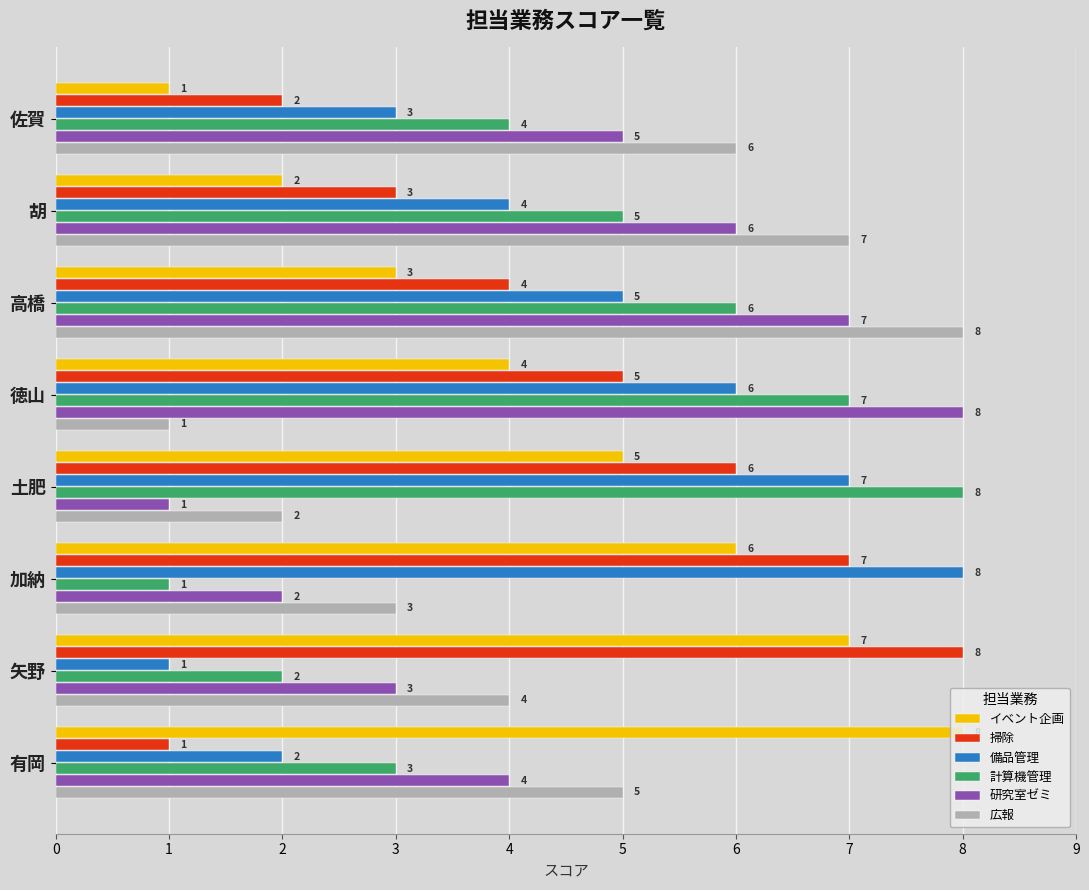

What is the lowest value of the 研究室ゼミ series?

1